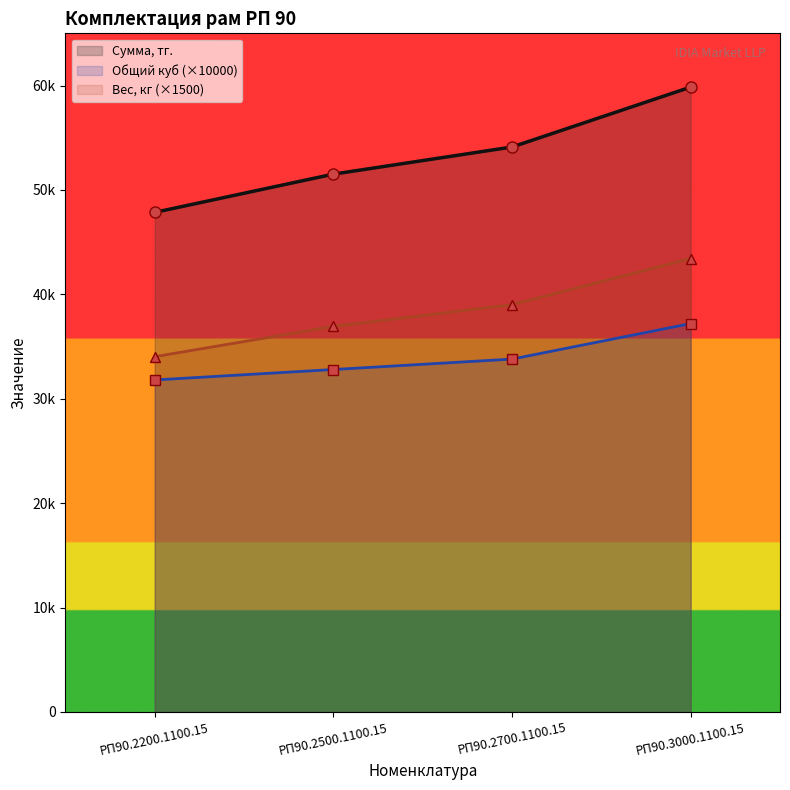

Rank the series by their average value, from lowest to highest.

Общий куб (×10000), Вес, кг (×1500), Сумма, тг.